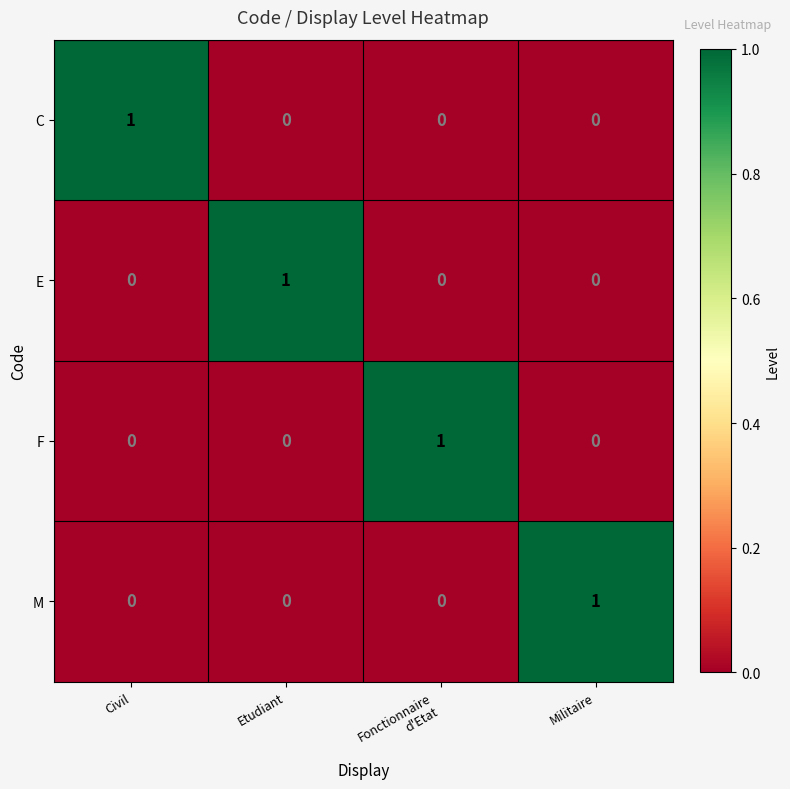

At how many categories does at least one series exceed 0?

4